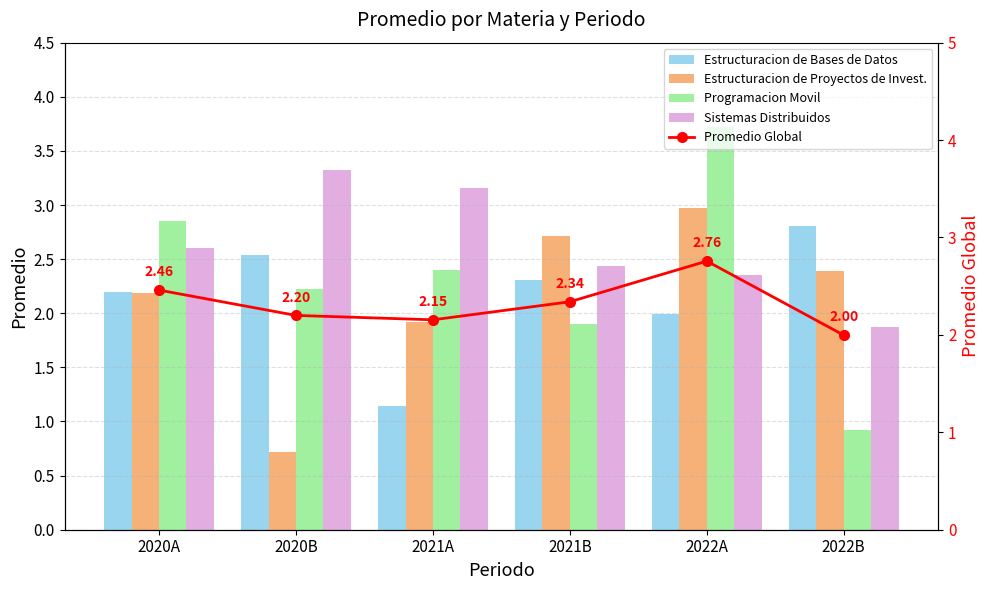

How many data points in Estructuracion de Proyectos de Invest. are less than 2?

2